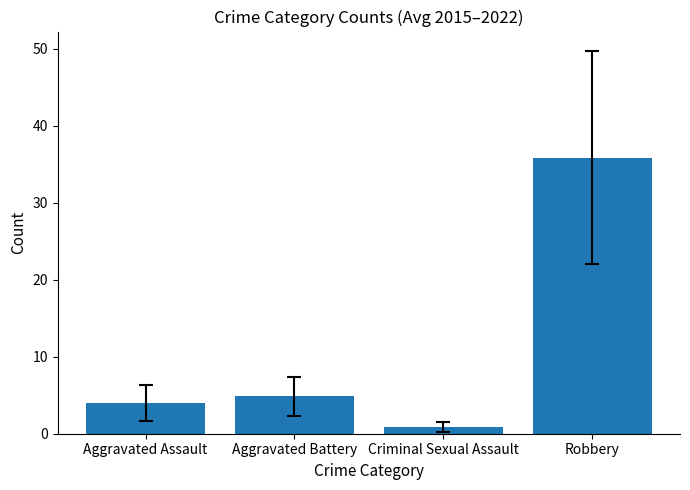

Does the chart contain any negative values?

No